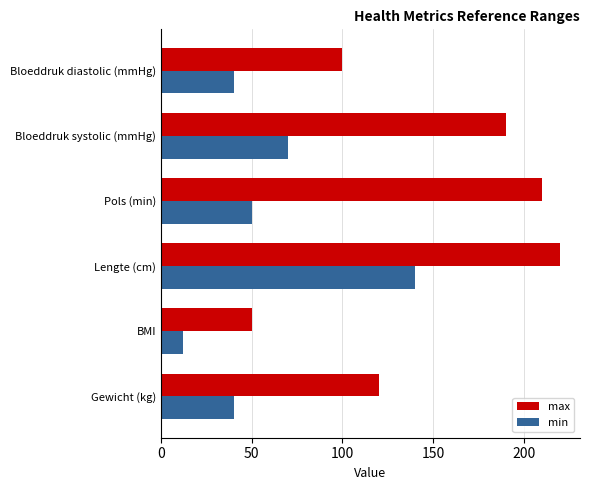

Rank the series by their maximum value, from highest to lowest.

max, min